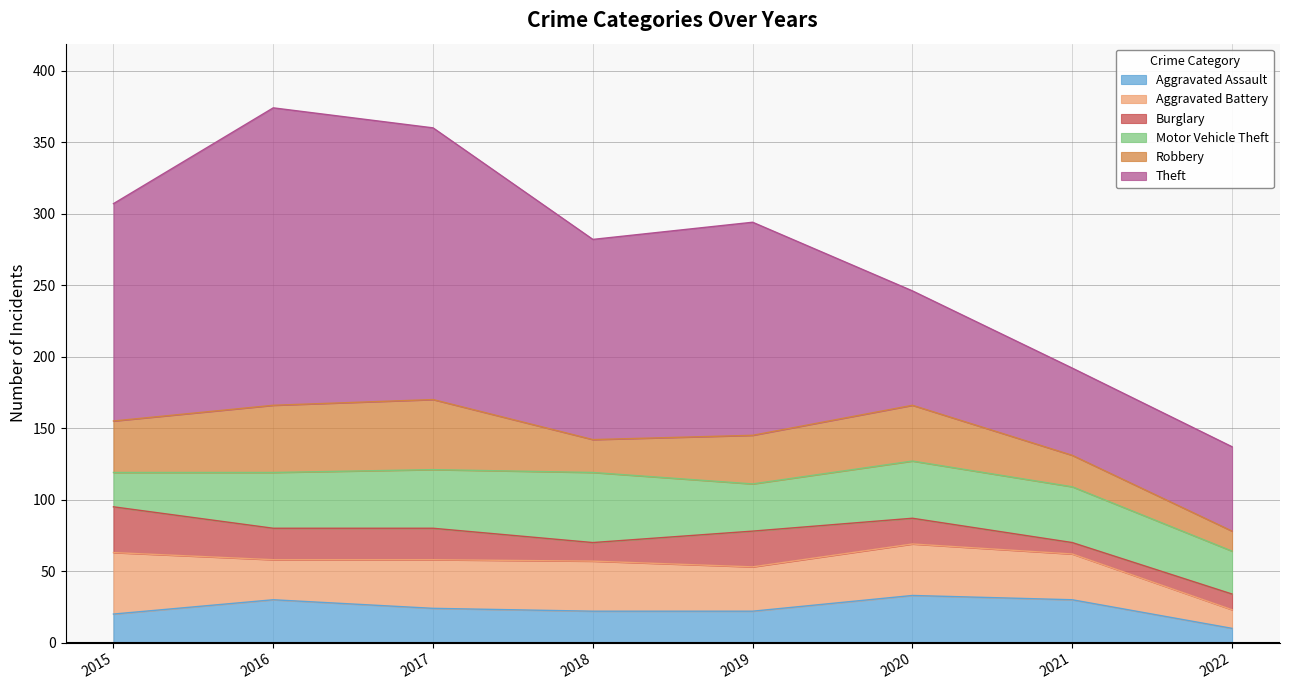

Reading right to left, list all the values displayed in this chart.

Aggravated Assault: 10	30	33	22	22	24	30	20
Aggravated Battery: 13	32	36	31	35	34	28	43
Burglary: 11	8	18	25	13	22	22	32
Motor Vehicle Theft: 30	39	40	33	49	41	39	24
Robbery: 14	22	39	34	23	49	47	36
Theft: 59	61	80	149	140	190	208	152